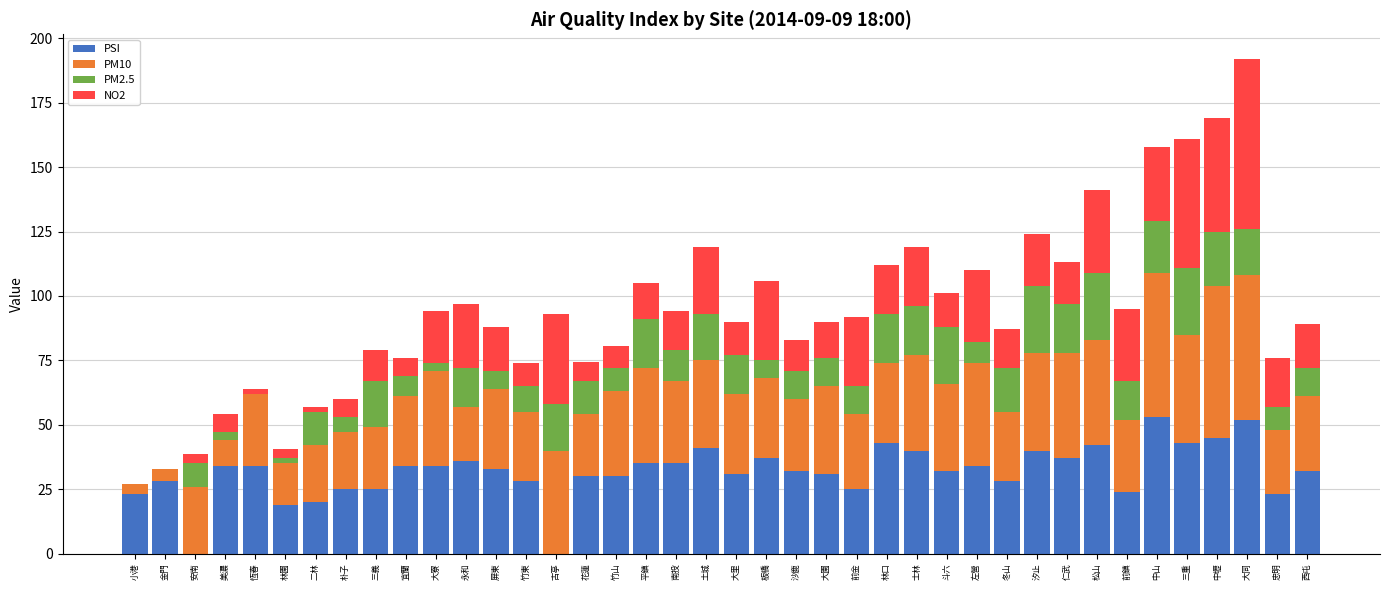

What is the maximum value for PSI?

53.0